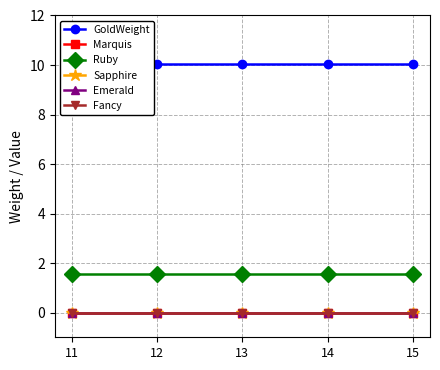

True or false: Marquis and Sapphire intersect in this chart.

False